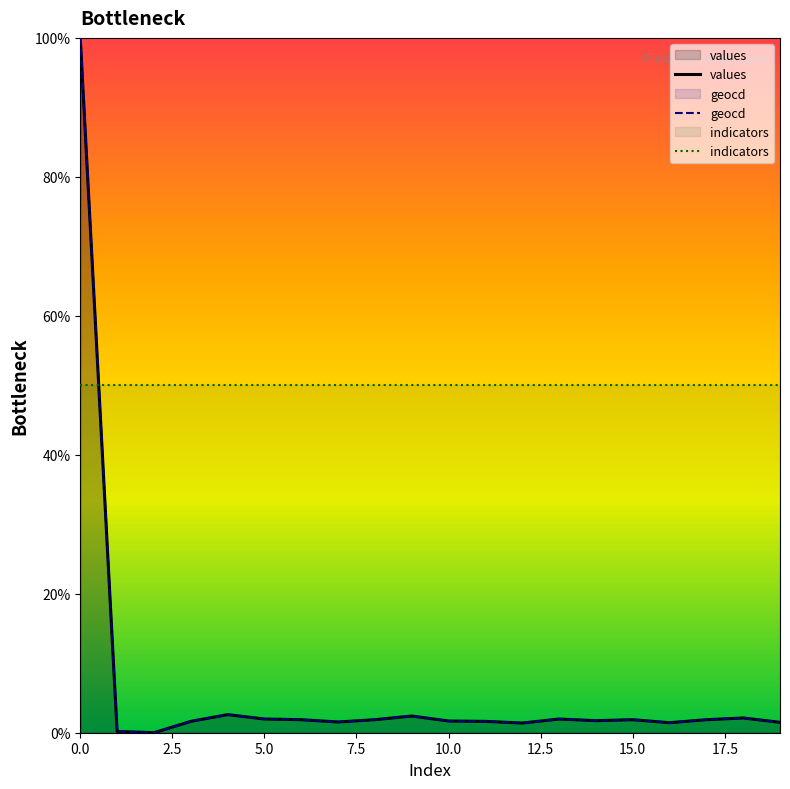

True or false: indicators has a value of 50.0 at 5.0.

True